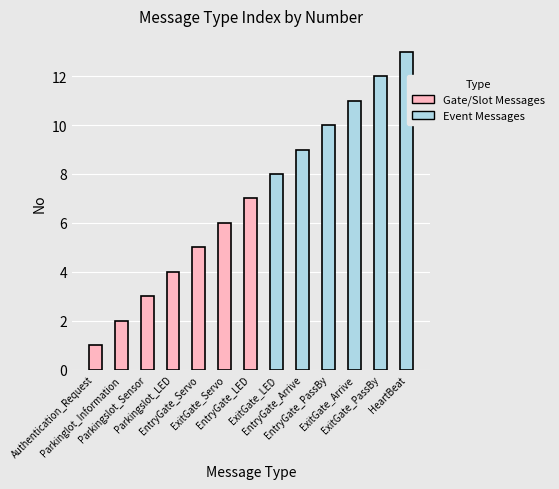

What is the value of the 9th bar from the left?

9